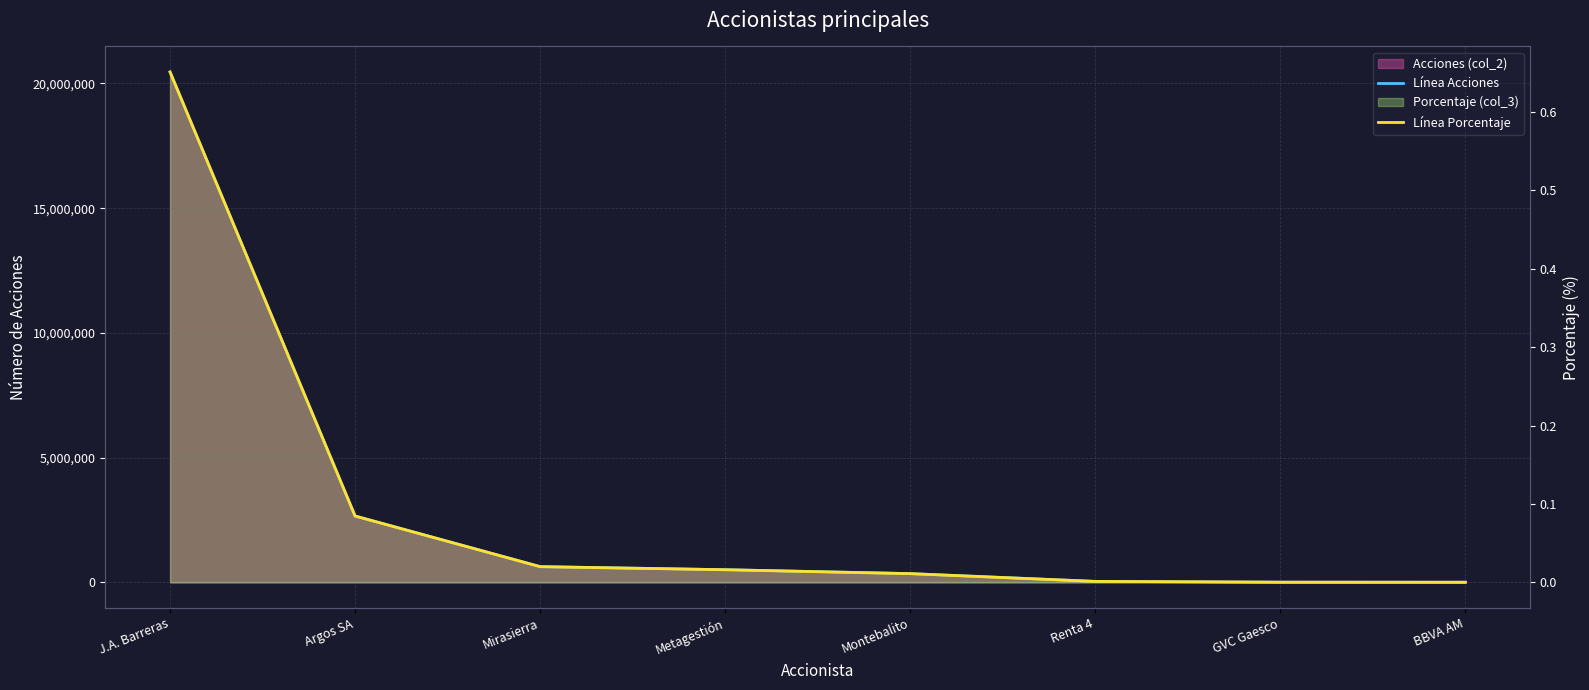

At which label does Línea Acciones reach its peak?

J.A. Barreras